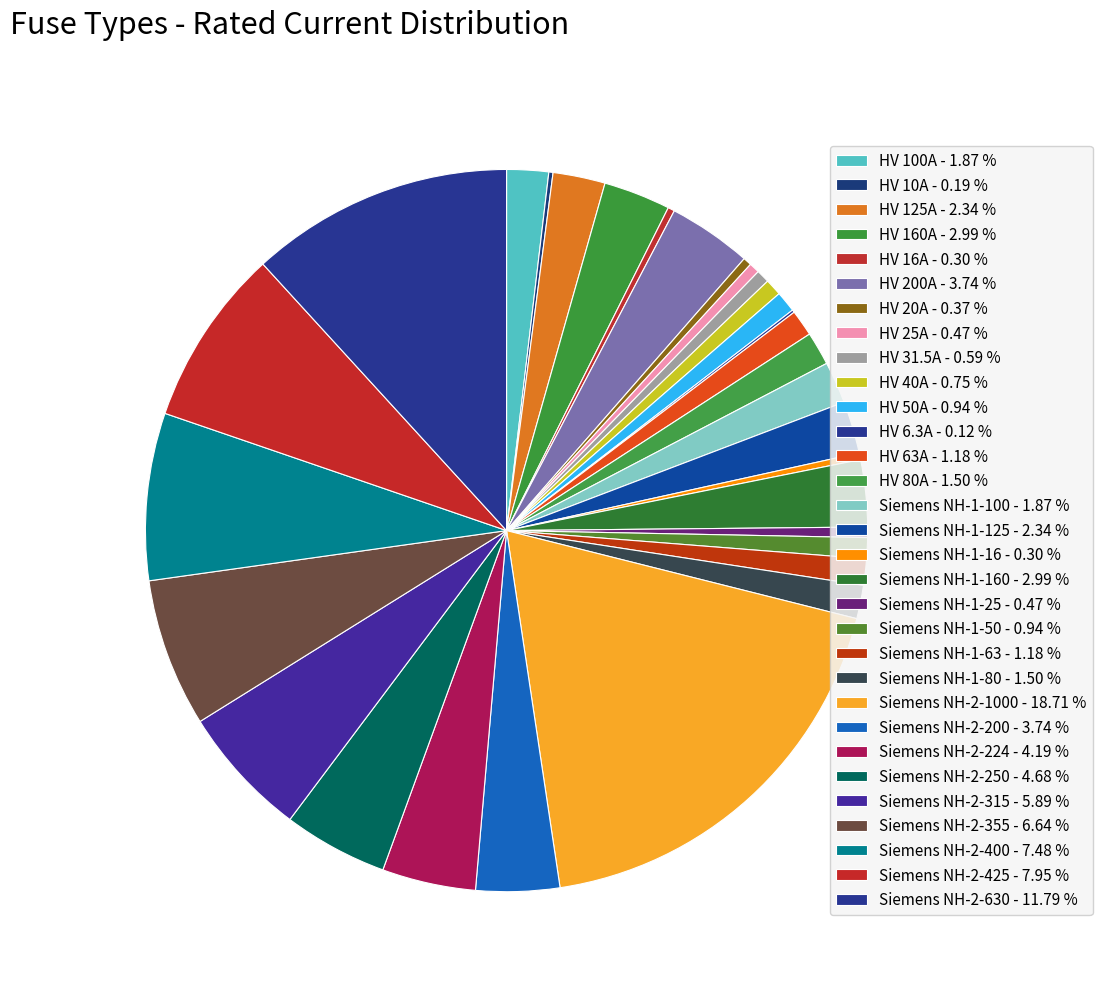

To the nearest percent, what is the difference between the largest and smallest slice percentages?

19%